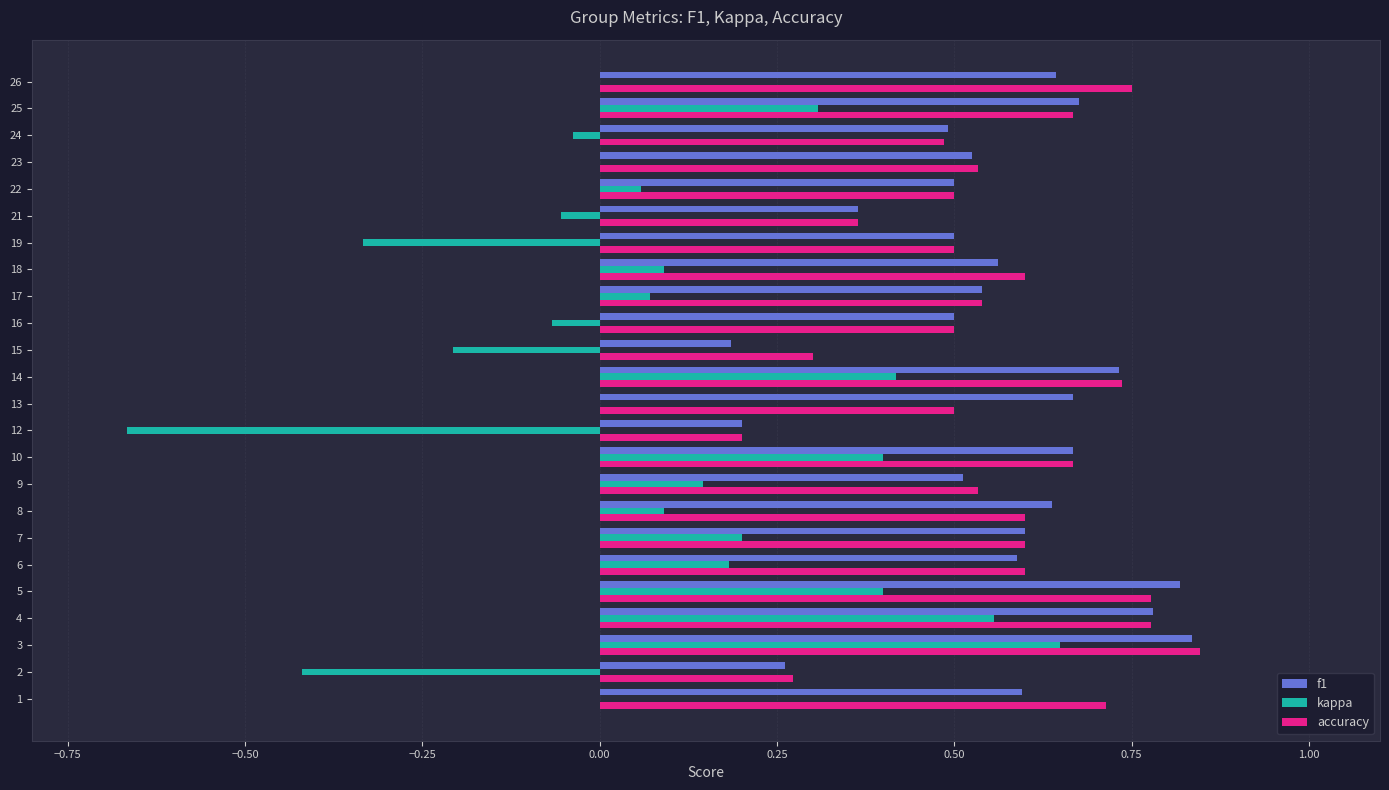

Which series changed the most between 10 and 26?

kappa